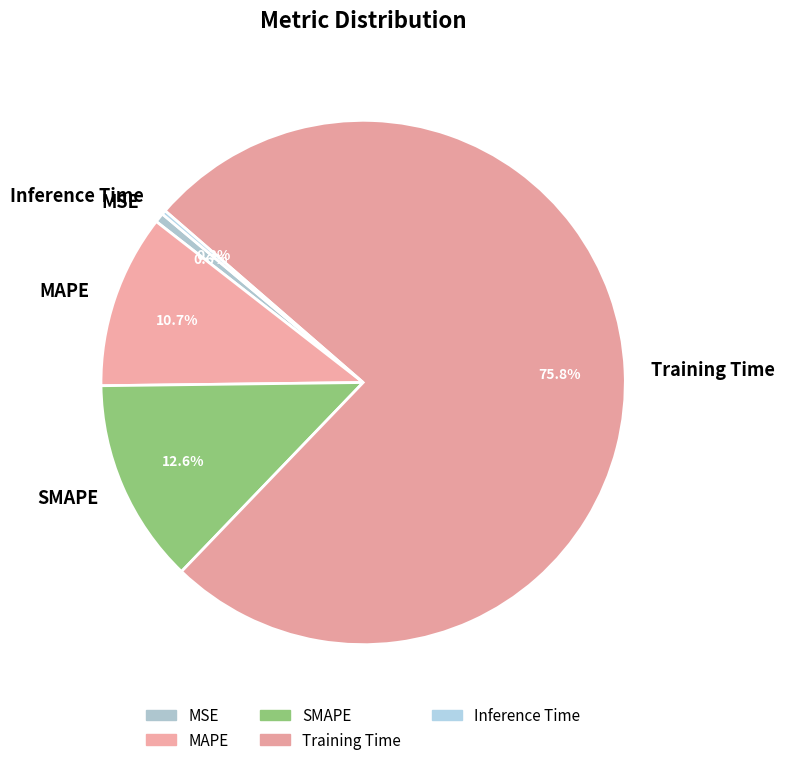

Which category has the biggest portion of the pie?

Training Time